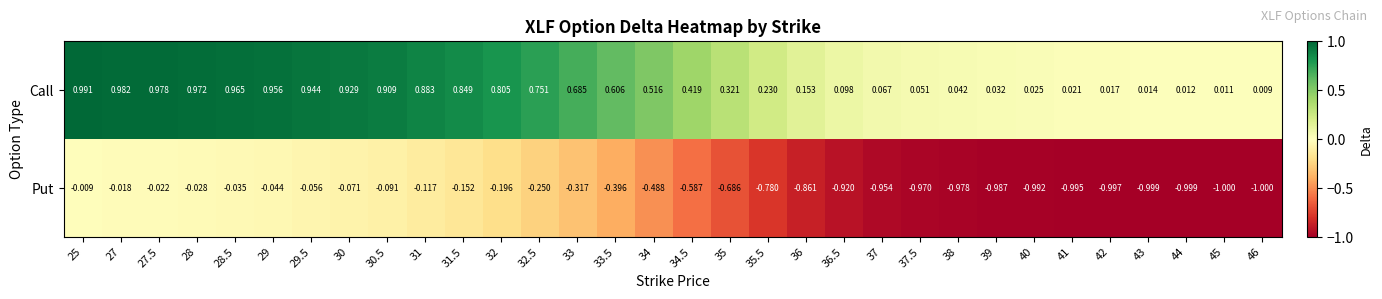

Is the value of Call at 44 greater than the value of Put at 36.5?

Yes